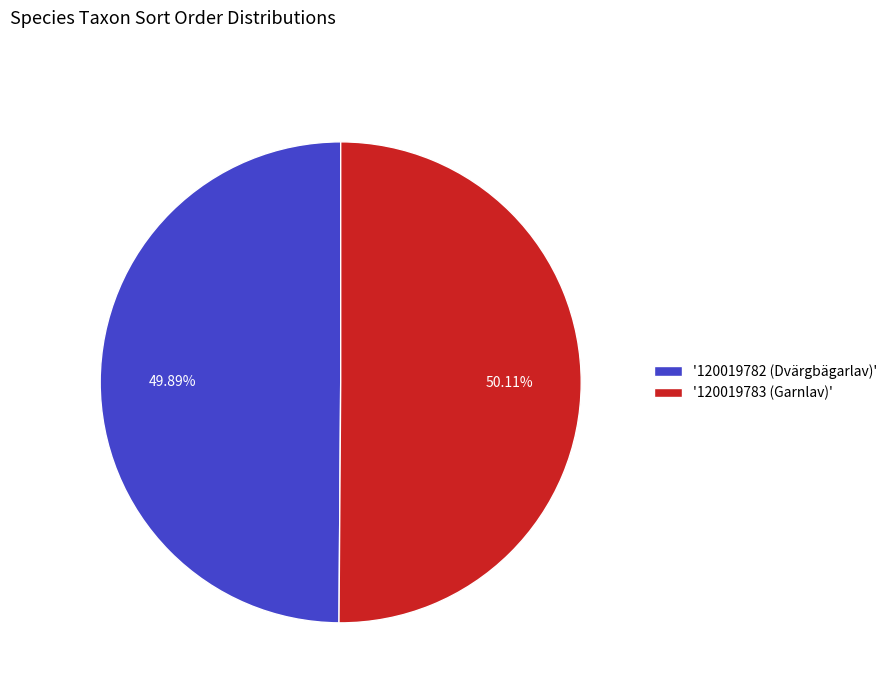

Count the number of slices in the pie.

2